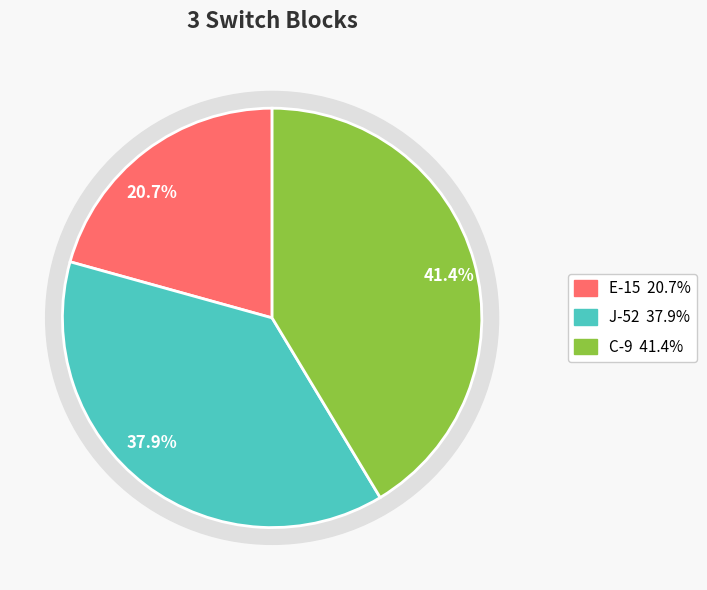

Rank the categories by value from highest to lowest.

C-9, J-52, E-15